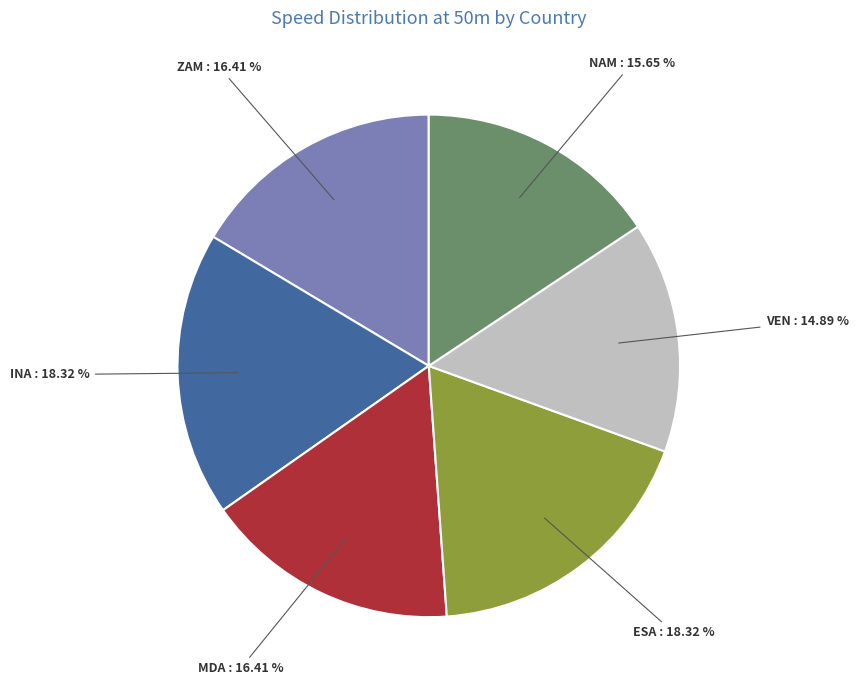

Is there any slice that represents more than half of the pie?

No